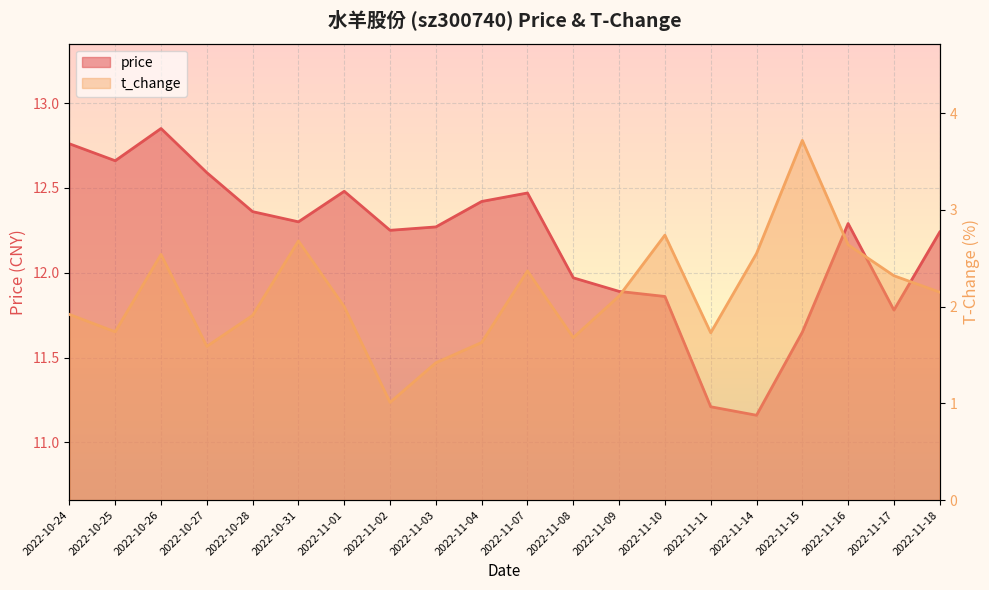

How many interior local valleys does the t_change series have?

5